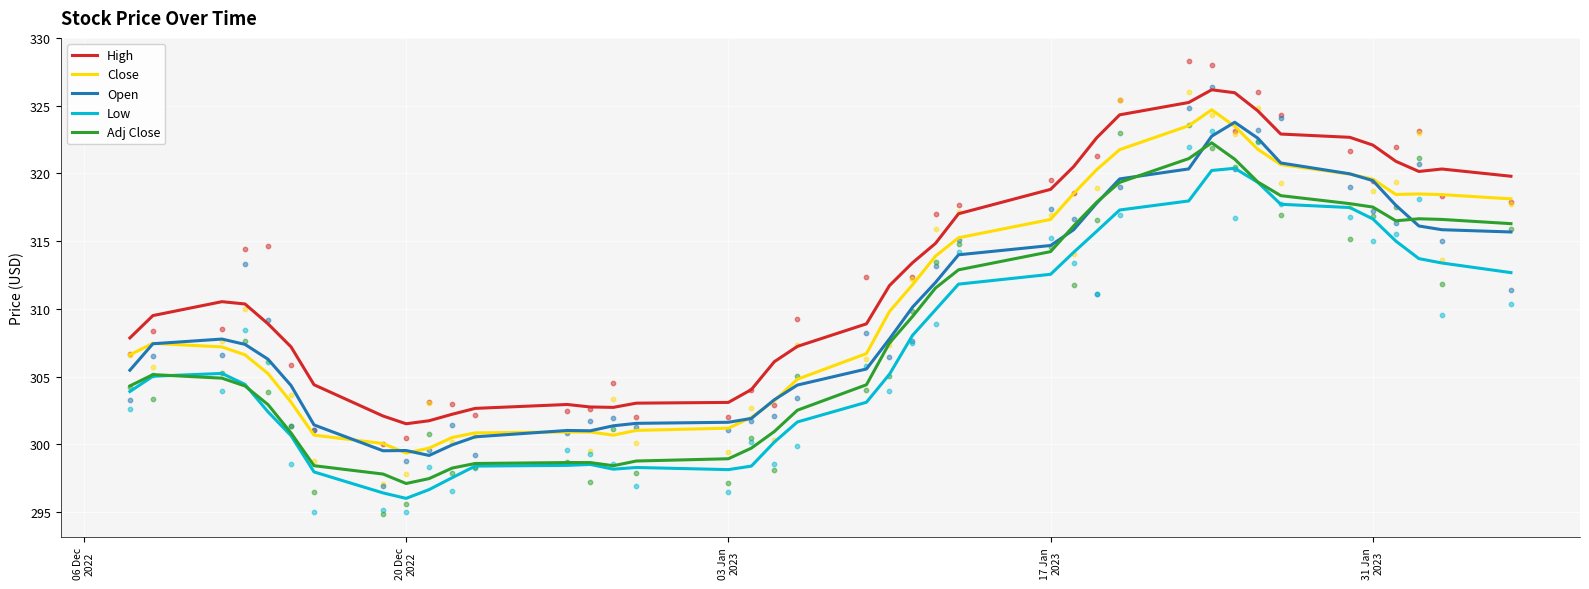

What are all the series names shown in the legend?

High, Close, Open, Low, Adj Close